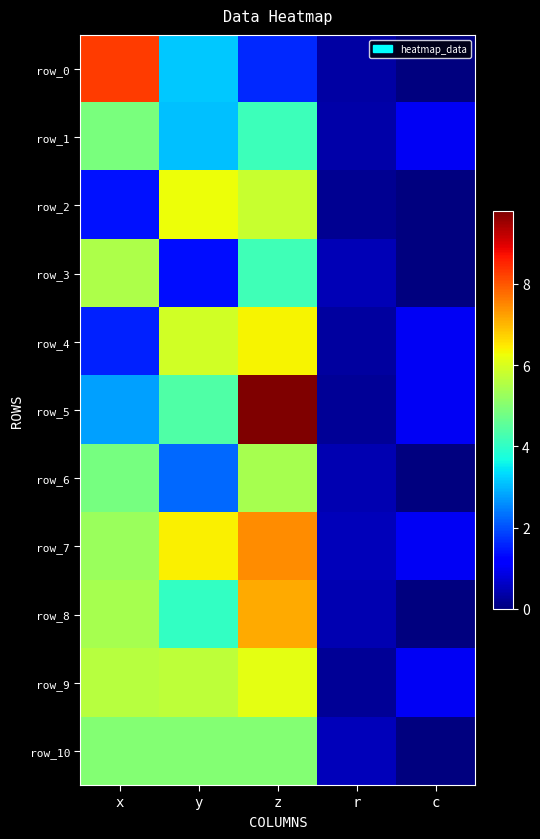

How many series are shown in this chart?

11